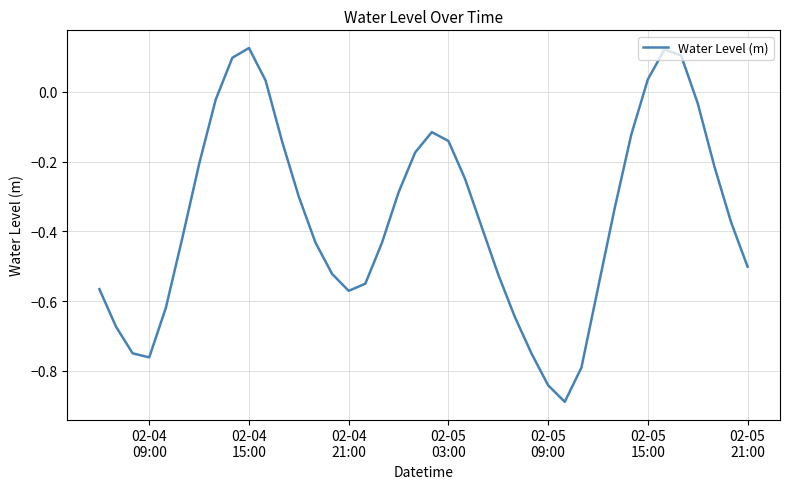

What is the difference between the maximum and minimum values?

1.0